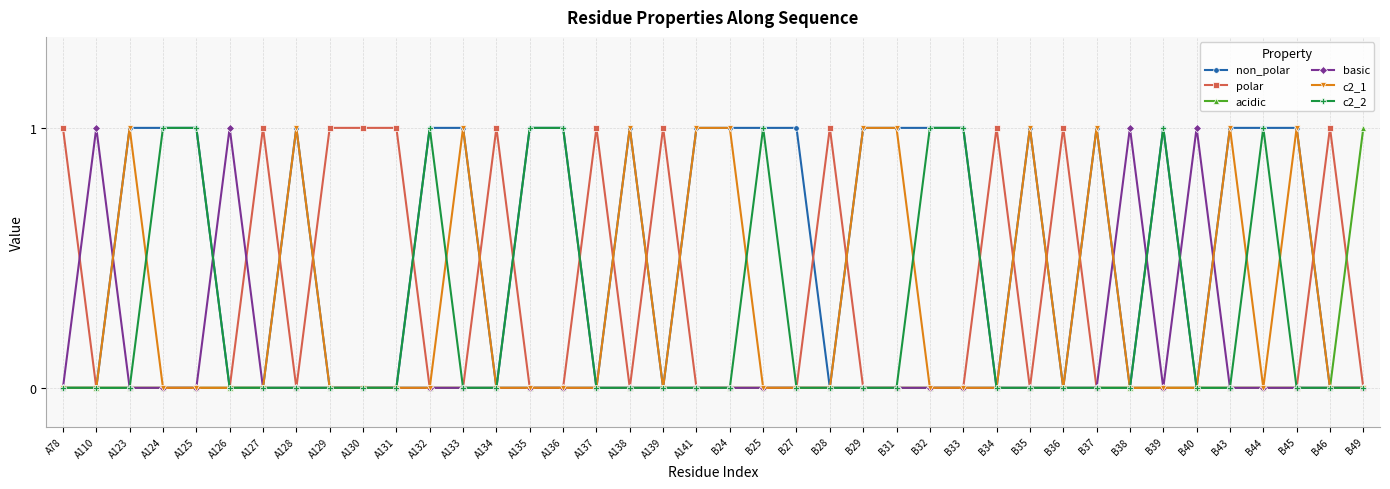

At which category does basic reach its first local peak?

A110